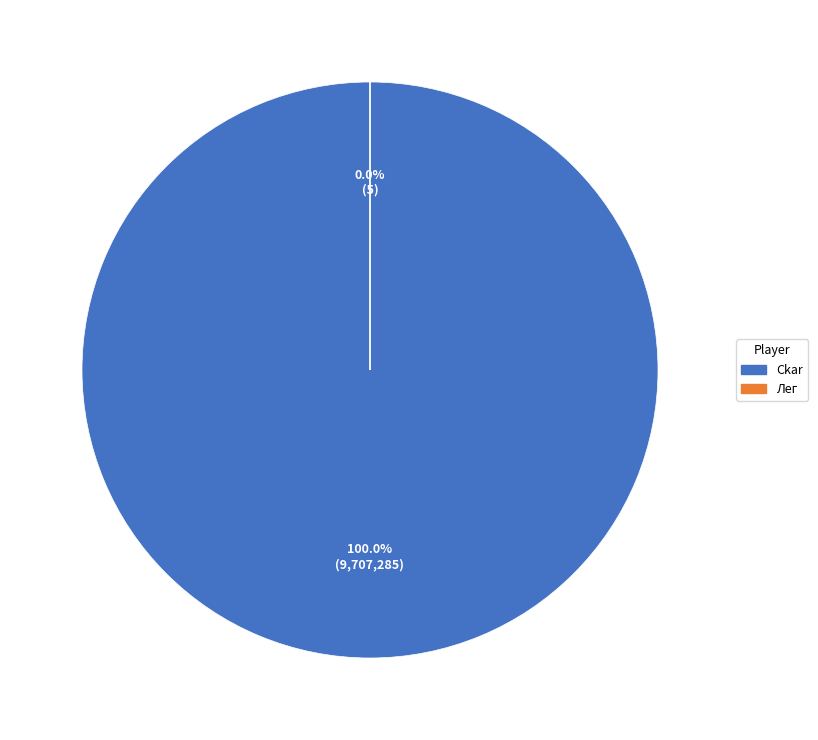

How many segments does this pie chart have?

2